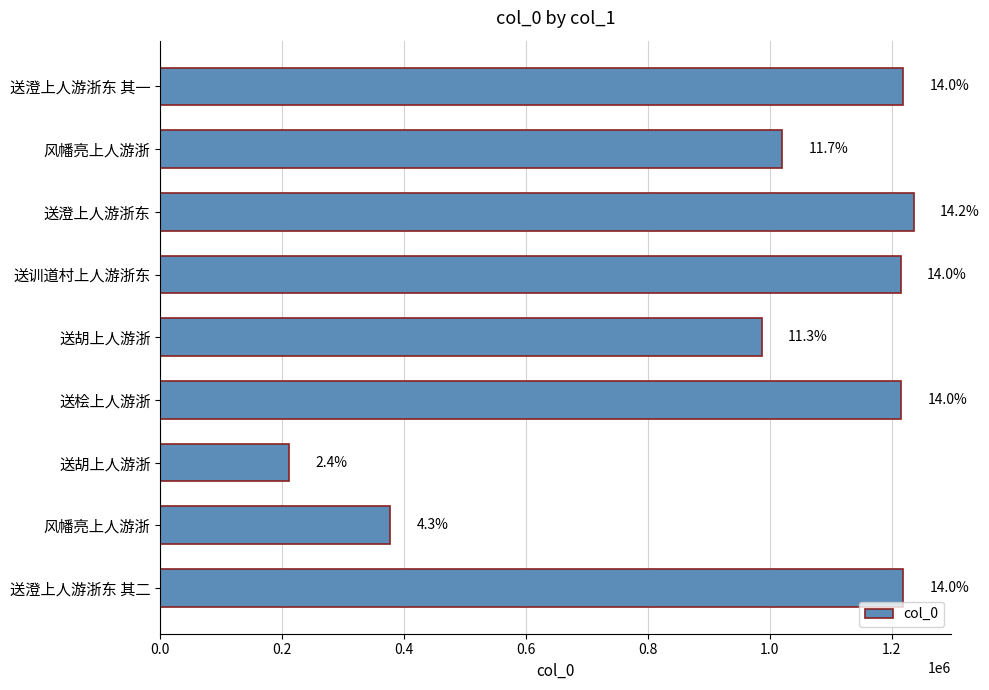

What is the difference between the second highest and minimum values?

1007679